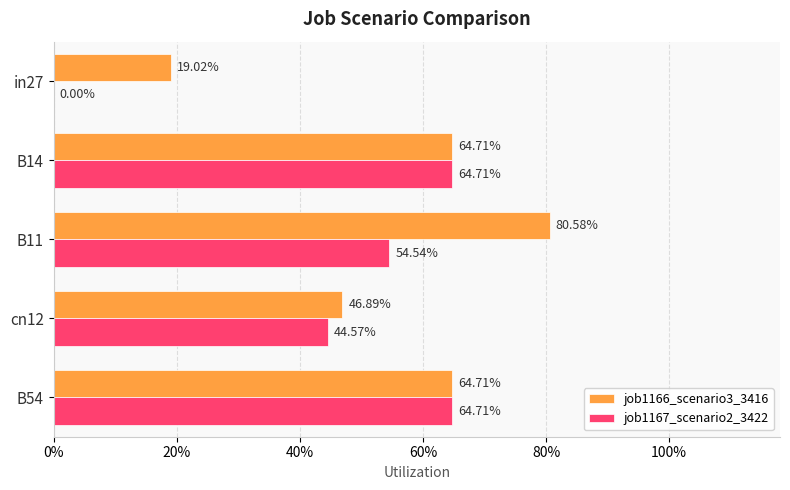

What are all the series names shown in the legend?

job1166_scenario3_3416, job1167_scenario2_3422